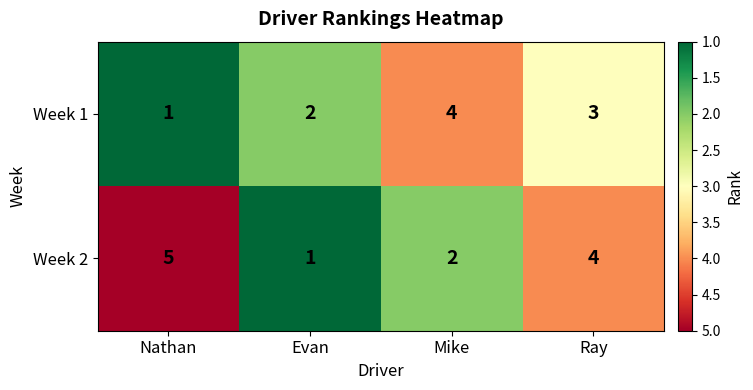

What is the difference between the maximum and minimum values in the Week 1 series?

3